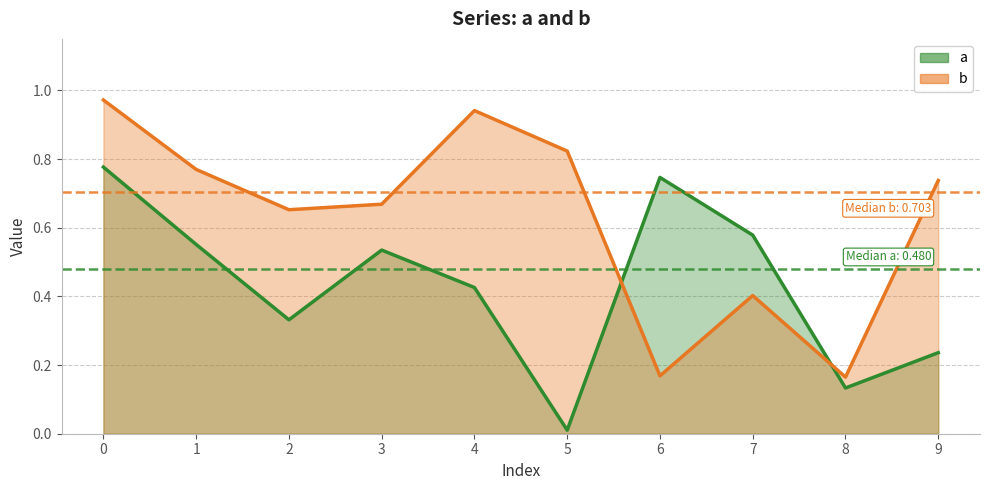

What is the value of the b point at the 5th from the left?

0.9